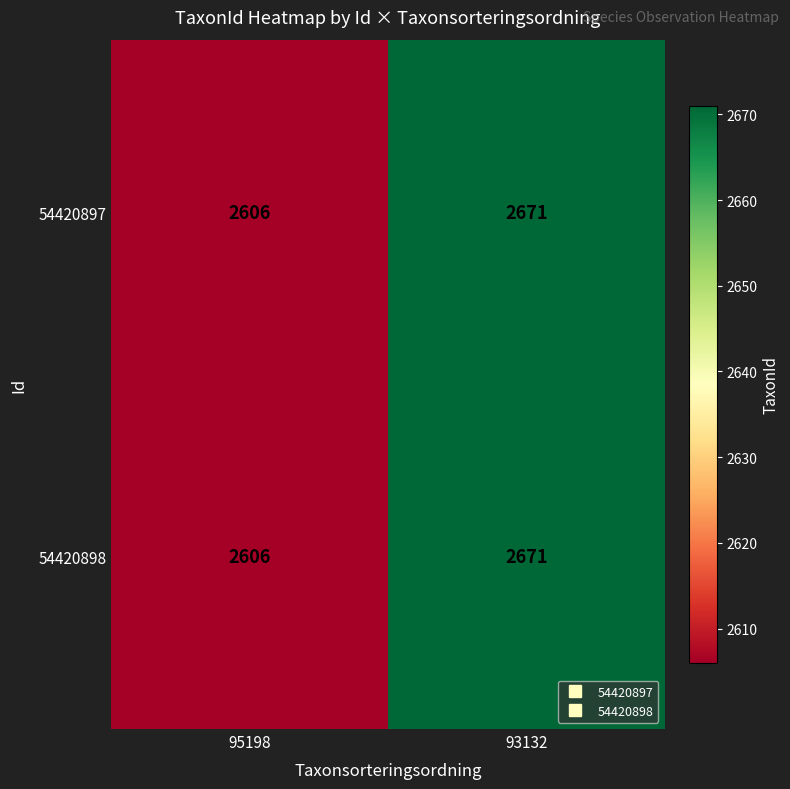

Is it true that 54420898 equals 1249 at 95198?

False